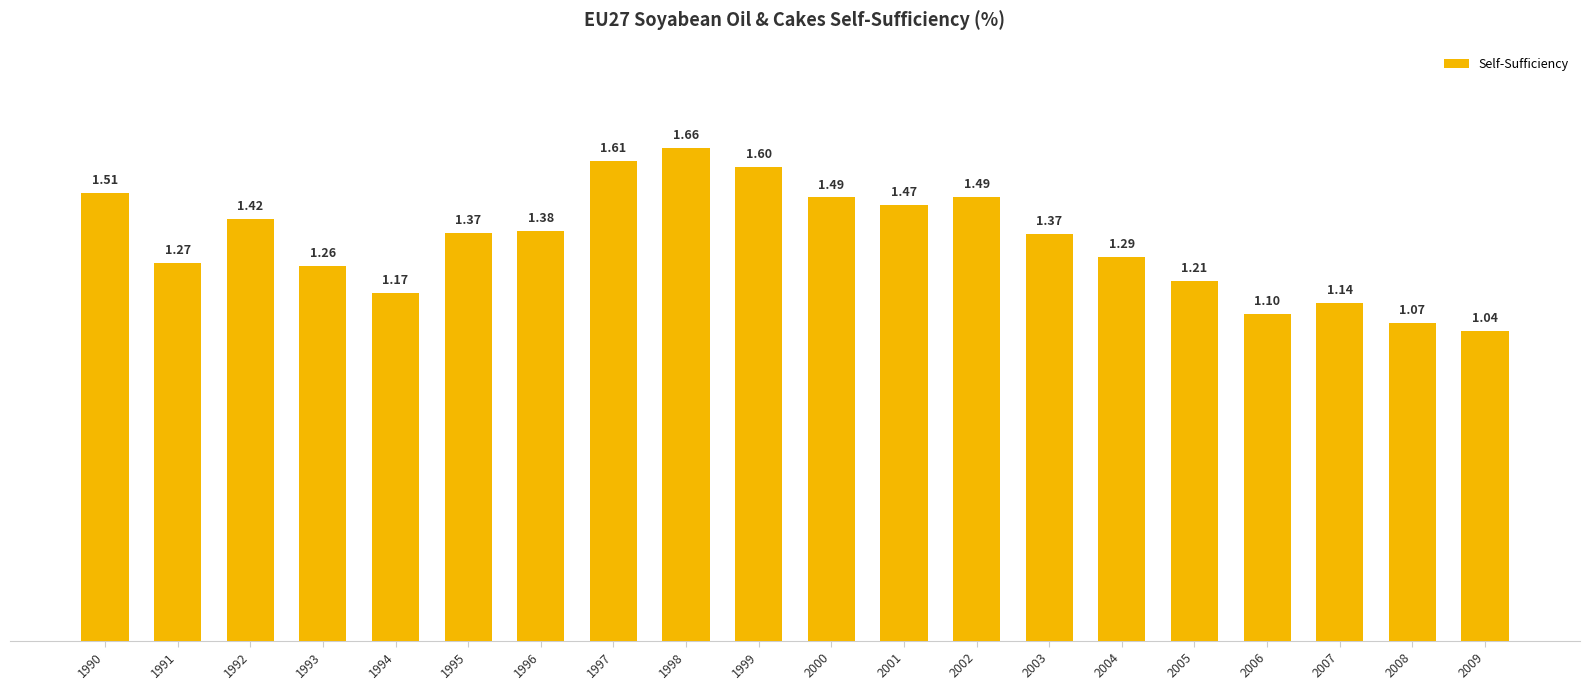

Where is the data nearest to the value 1?

2009